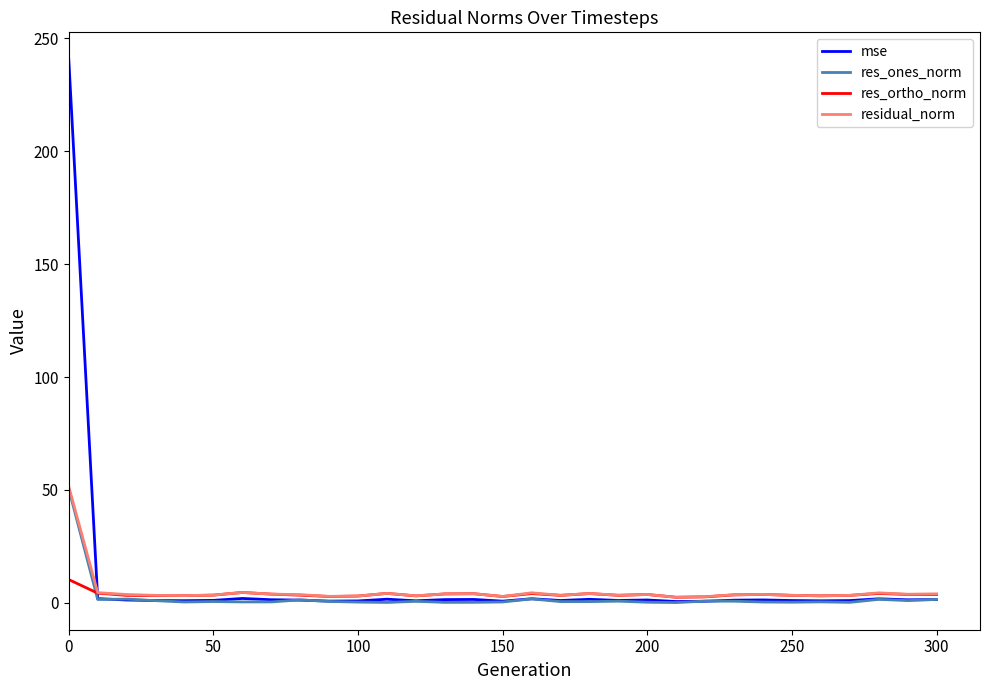

What is the greatest value displayed?

240.7